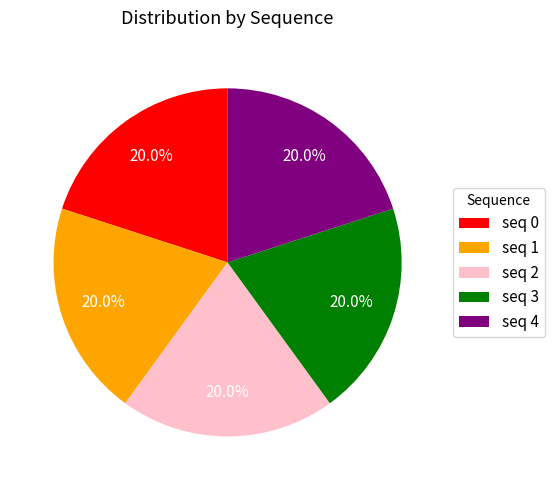

Is there any slice that represents more than half of the pie?

No